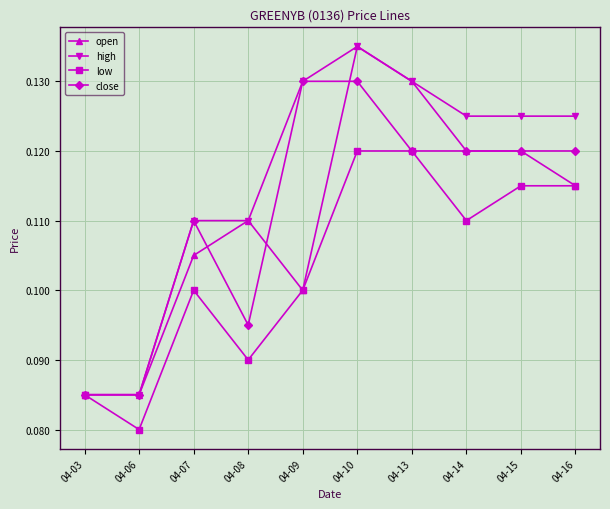

At which category is the sum across all series the highest?

04-10